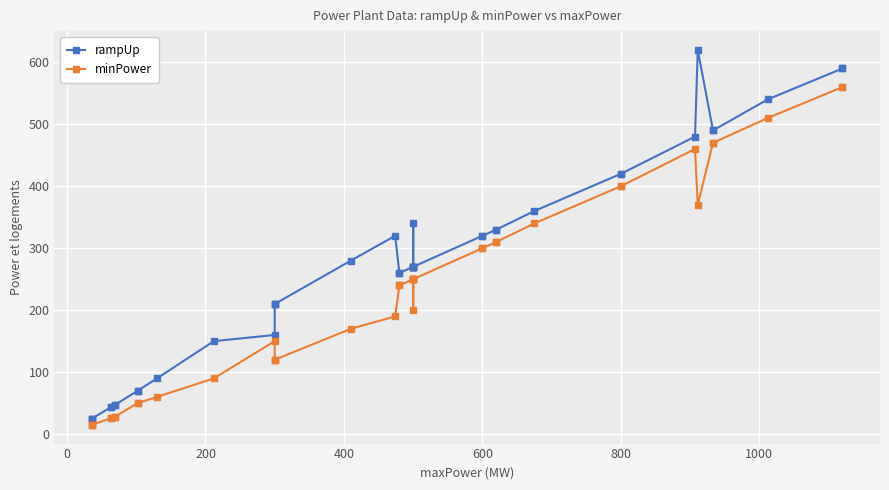

True or false: minPower and rampUp cross at least once.

False